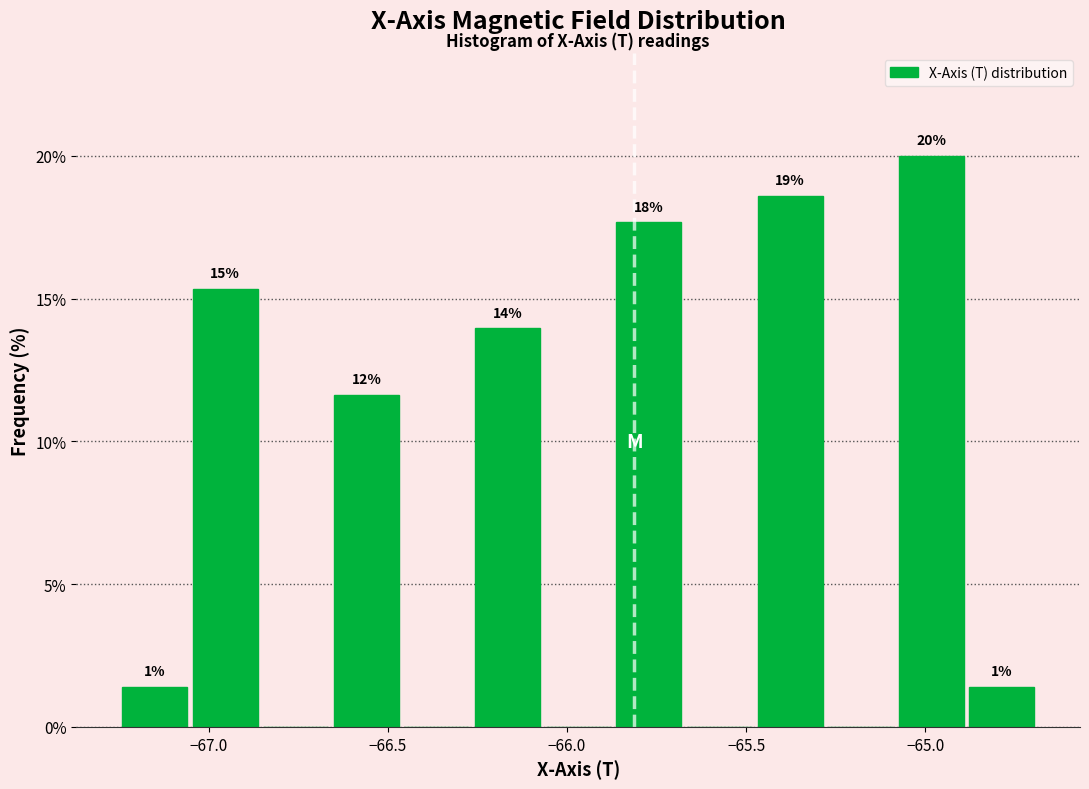

Around what value on the x-axis is the tallest bar? Give the approximate position of its centre, as read against the axis.

-65.00